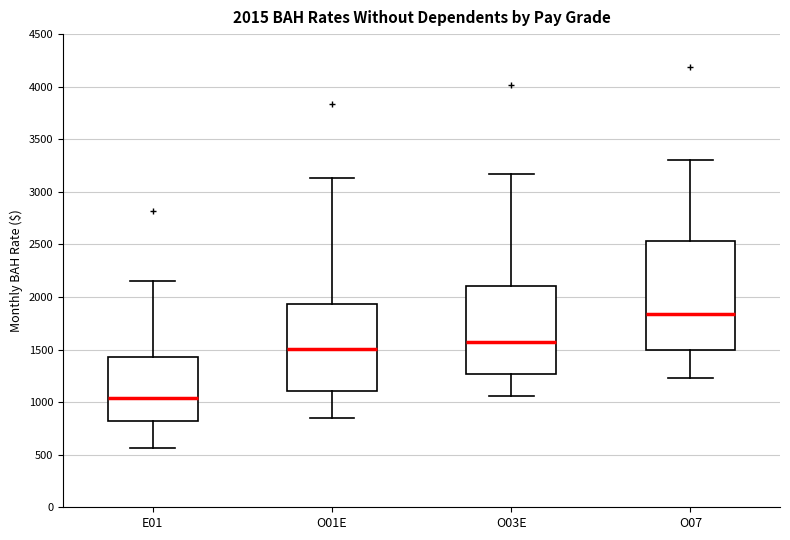

Which box has the lowest median line?

E01